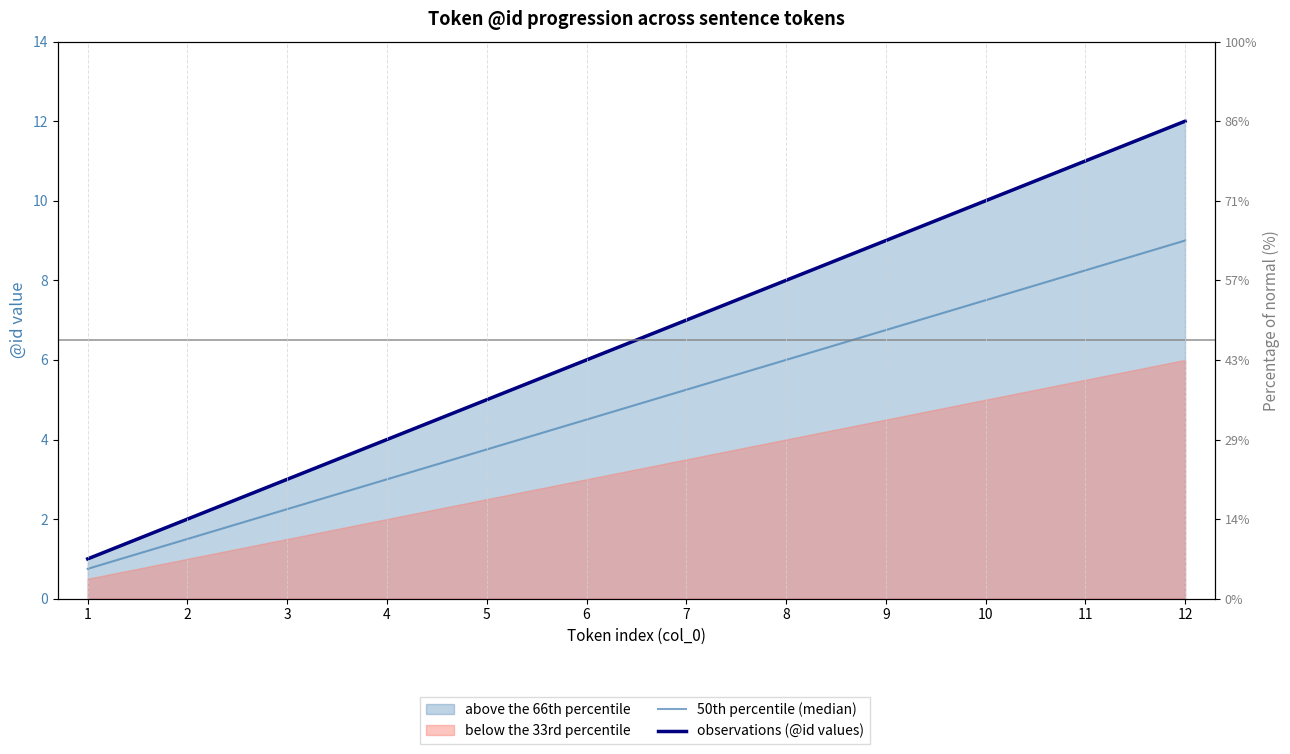

True or false: observations (@id values) and 50th percentile (median) intersect in this chart.

False